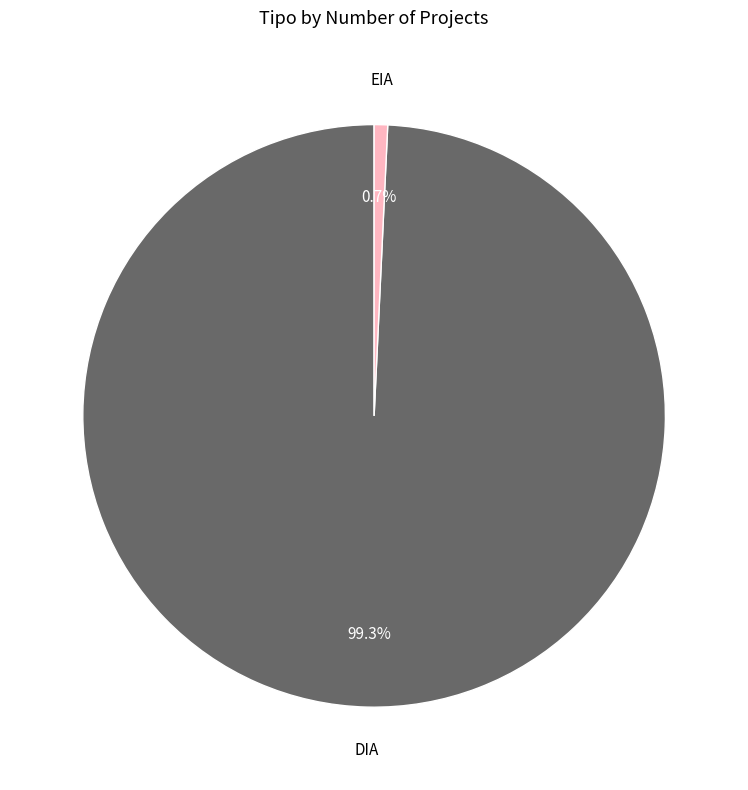

Which has a higher value, DIA or EIA?

DIA